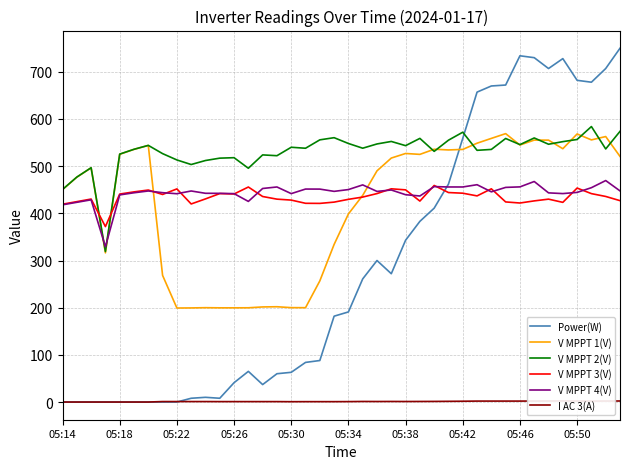

How many positive values does the Power(W) series have?

31